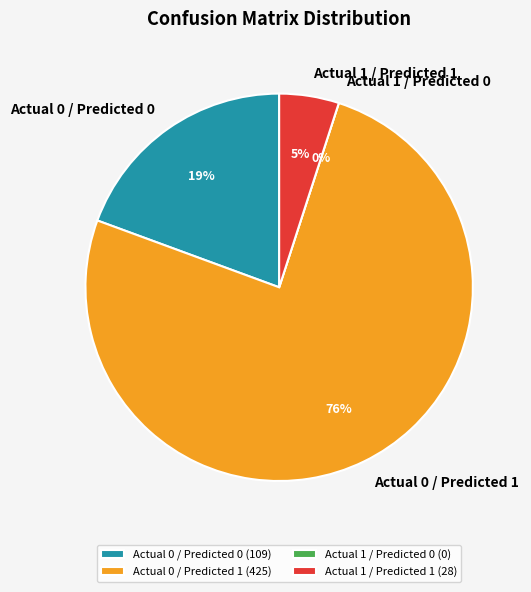

Is it true that Actual 1 / Predicted 0 is 9% of the pie?

False